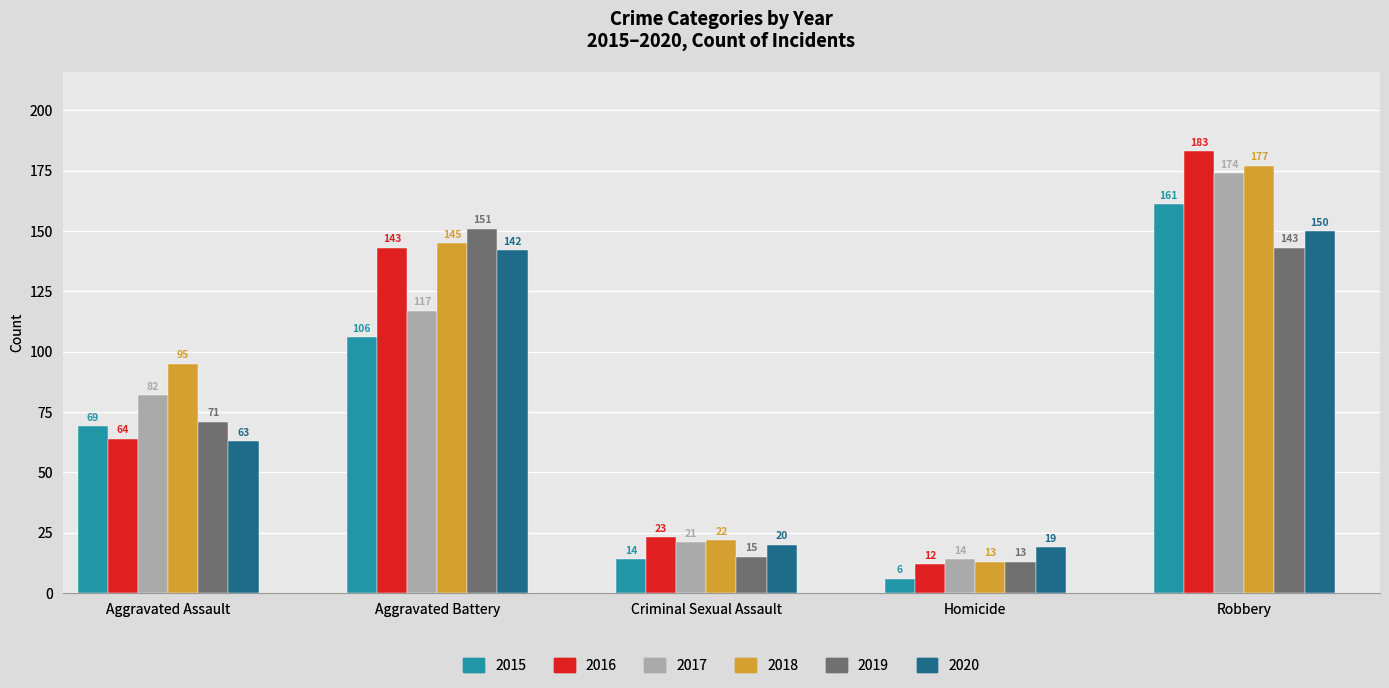

What is the lowest value of the 2020 series?

19